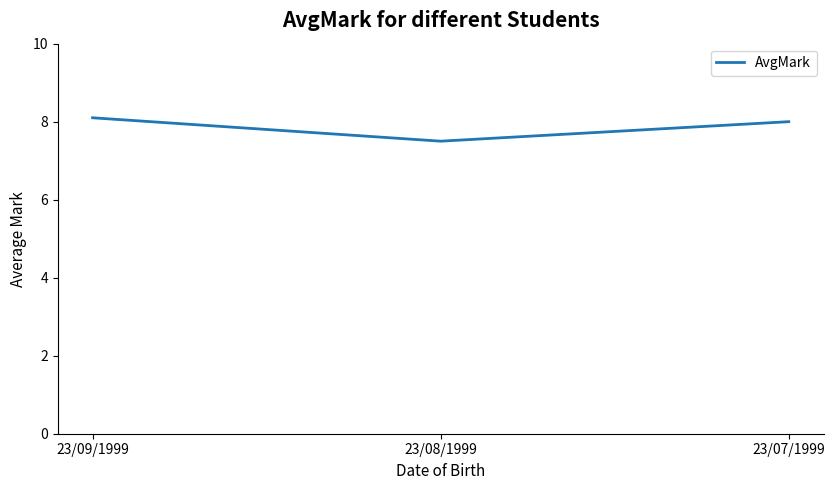

How many values are between 7 and 8?

2